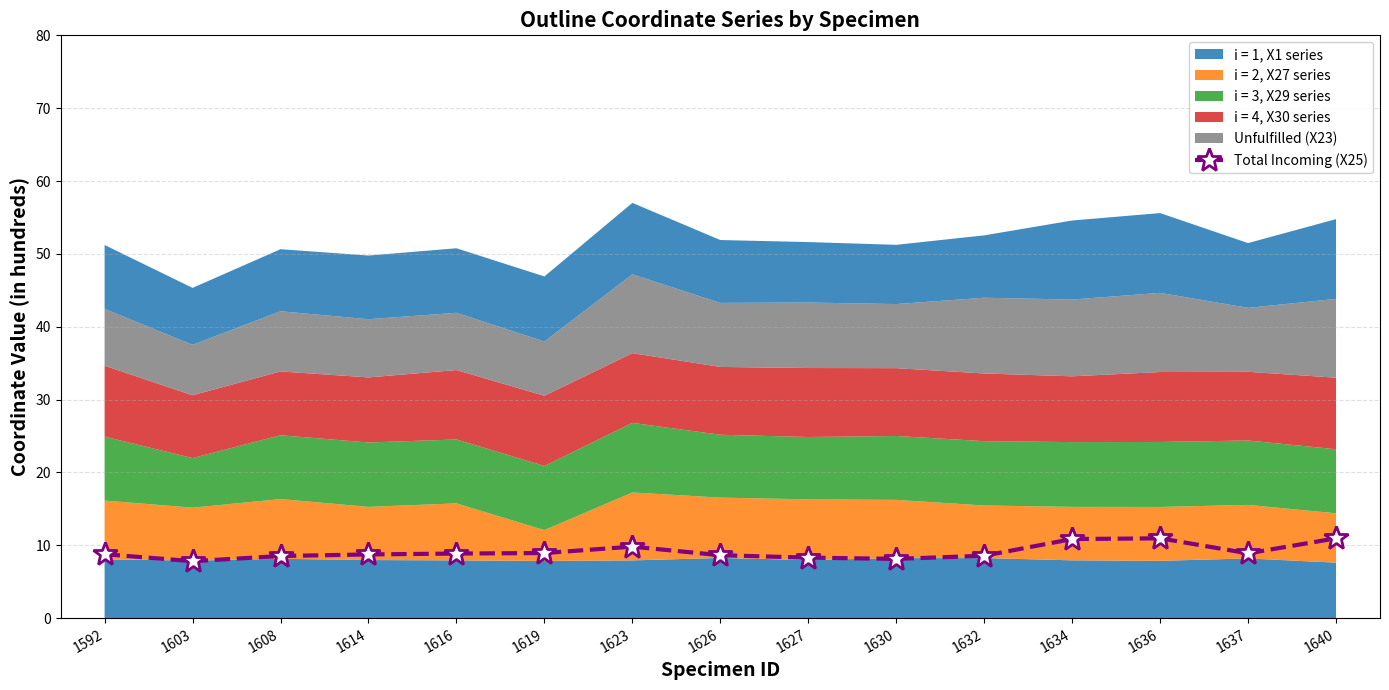

At which category does the data reach its first local peak?

1623